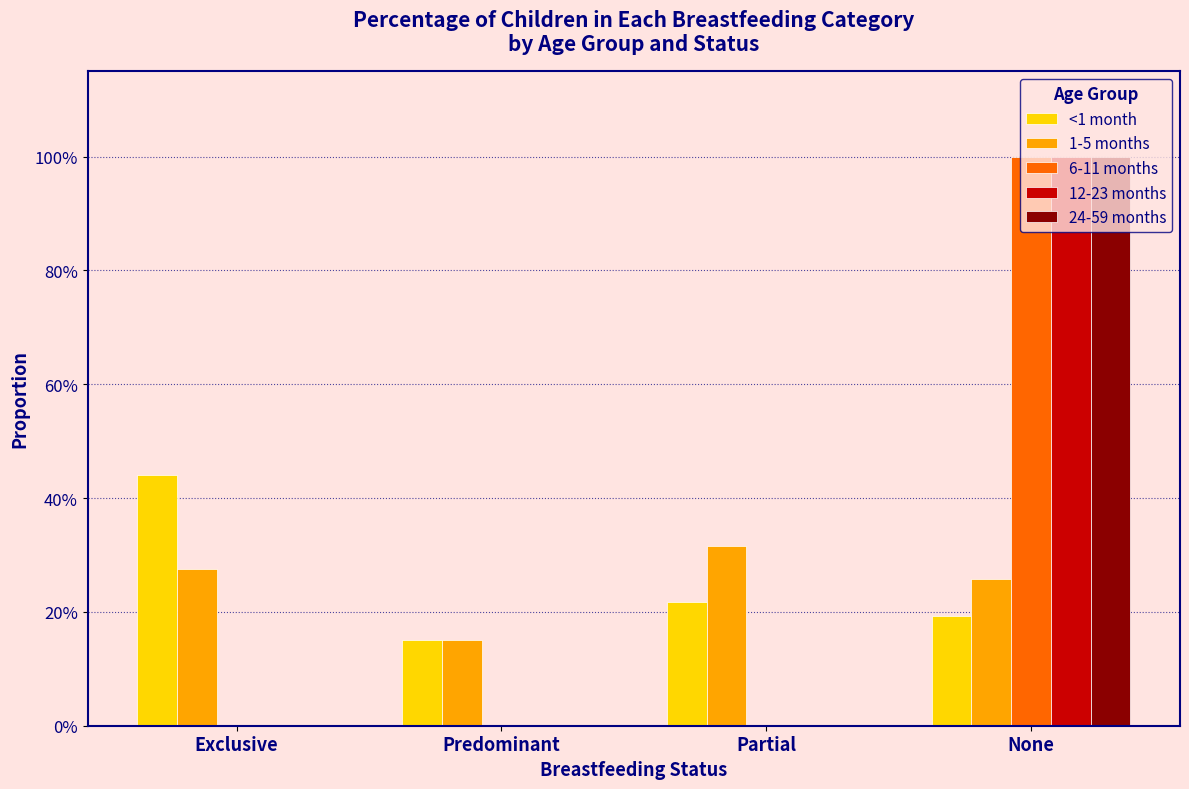

Are the bars horizontal?

No